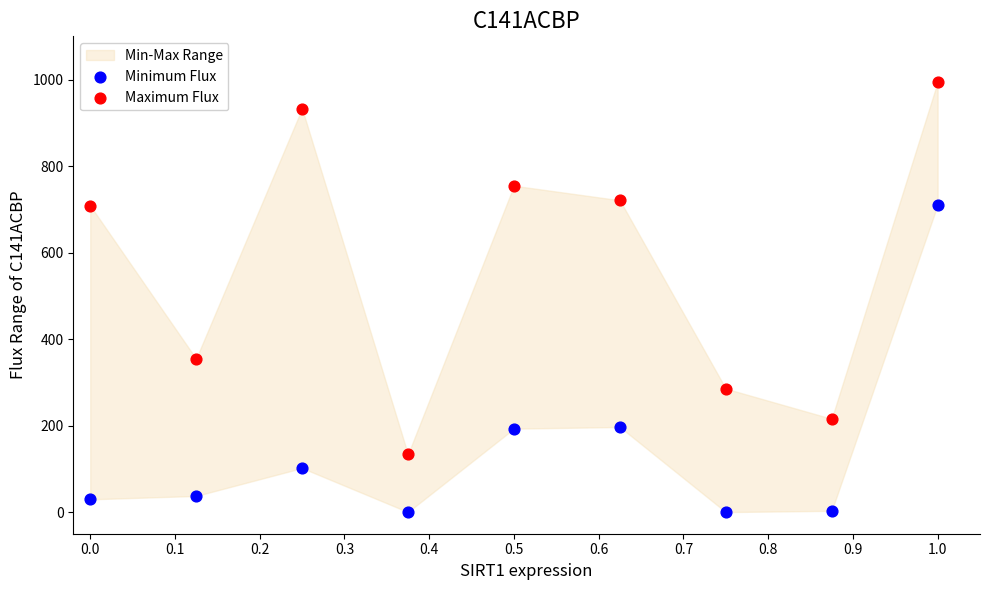

Which series reaches the minimum Y coordinate?

Minimum Flux